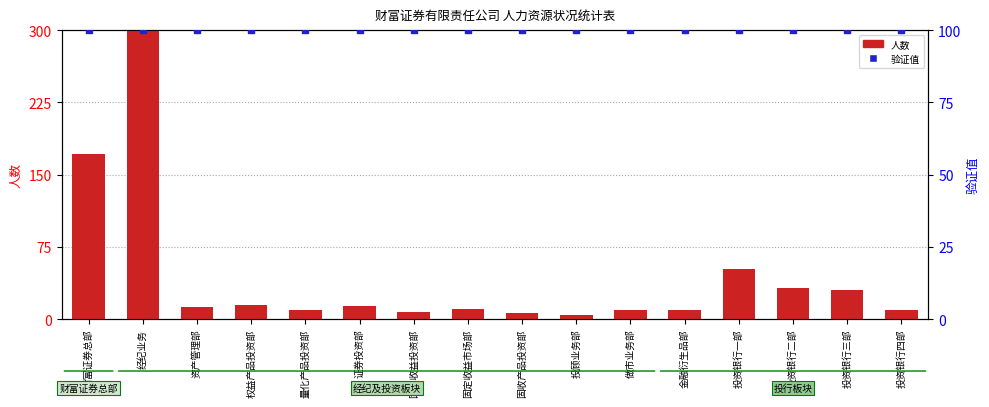

What are all the series names shown in the legend?

人数, 验证值